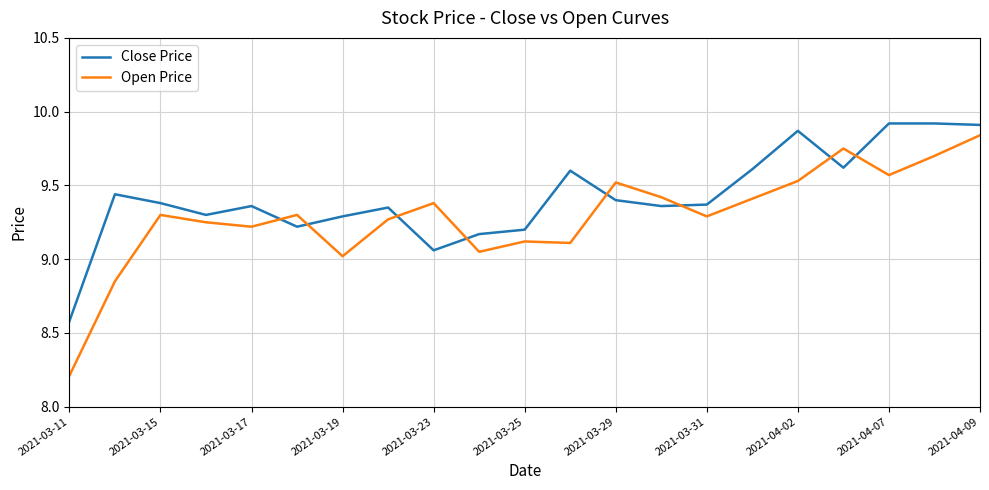

What is the difference between the maximum and minimum values in the Close Price series?

1.3